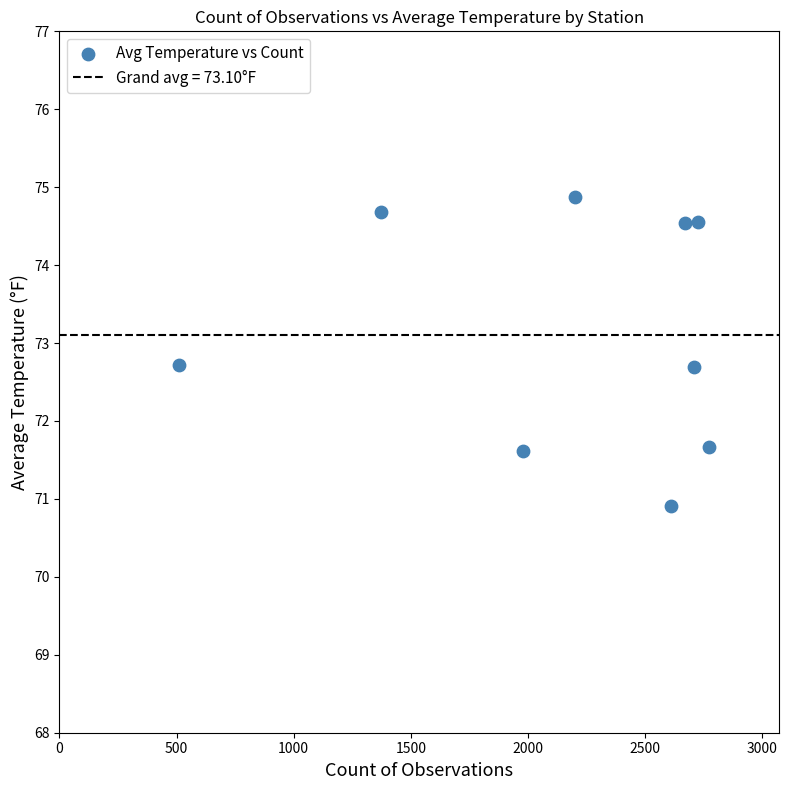

What is the average X value?

2172.2